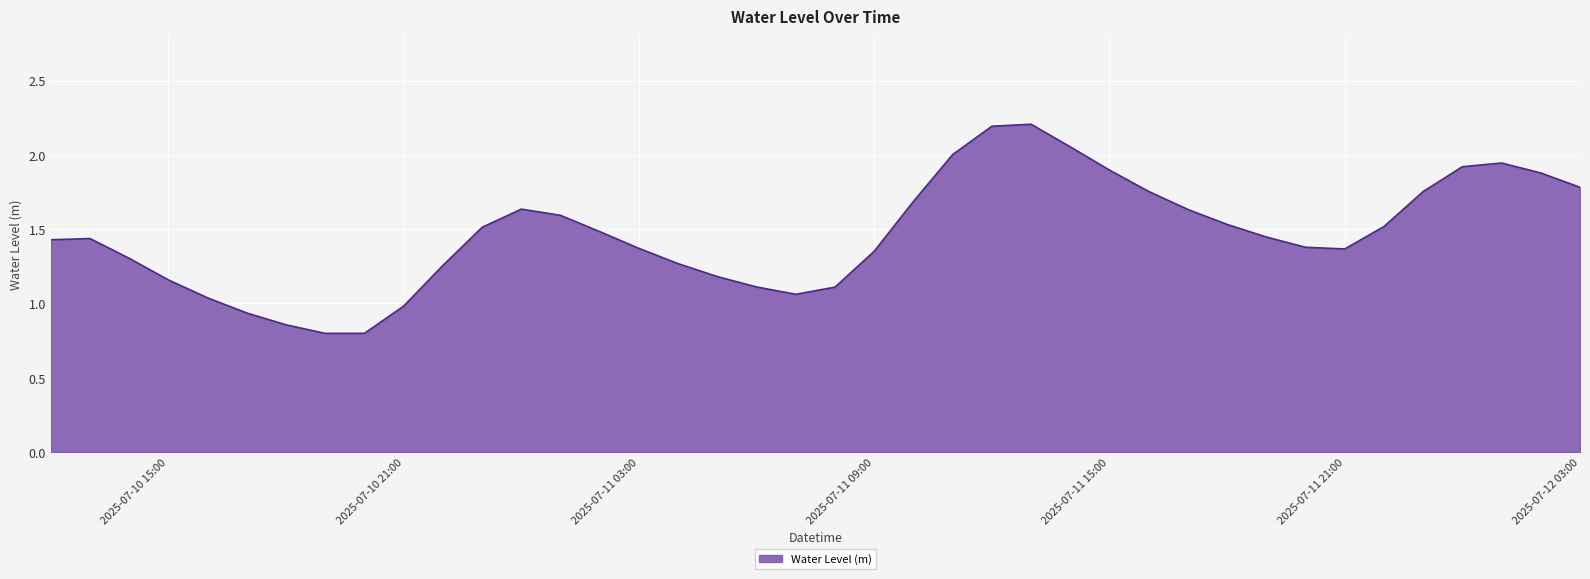

What is the greatest value displayed?

2.2